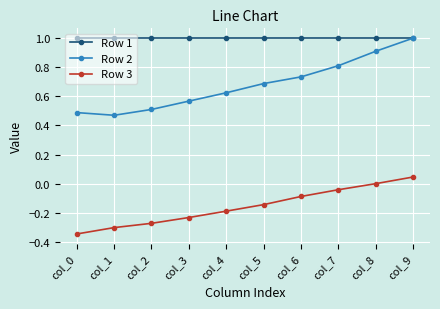

Which series has the largest range (max minus min)?

Row 2